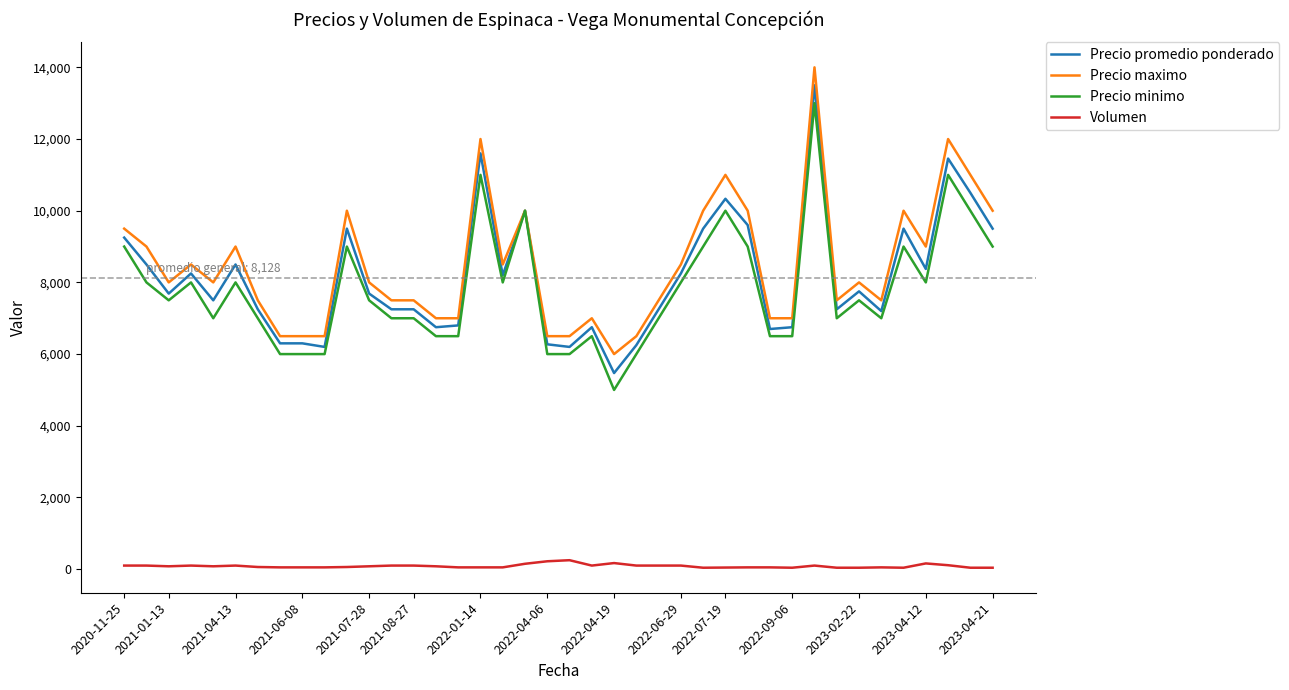

What is the greatest value displayed?

14000